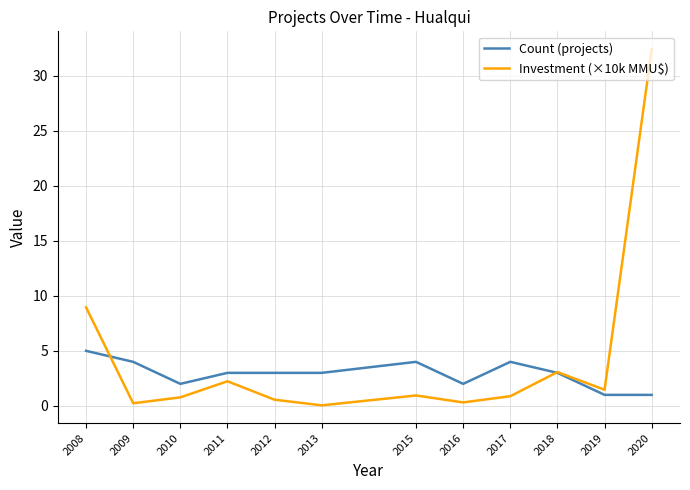

What is the highest value of the Count (projects) series?

5.0